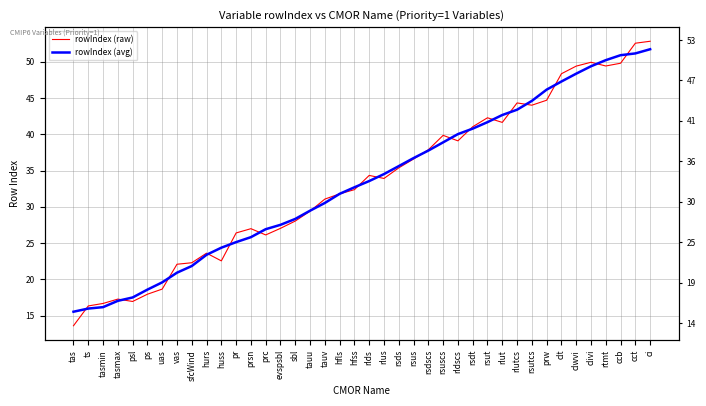

What is the lowest value of the rowIndex (raw) series?

13.6